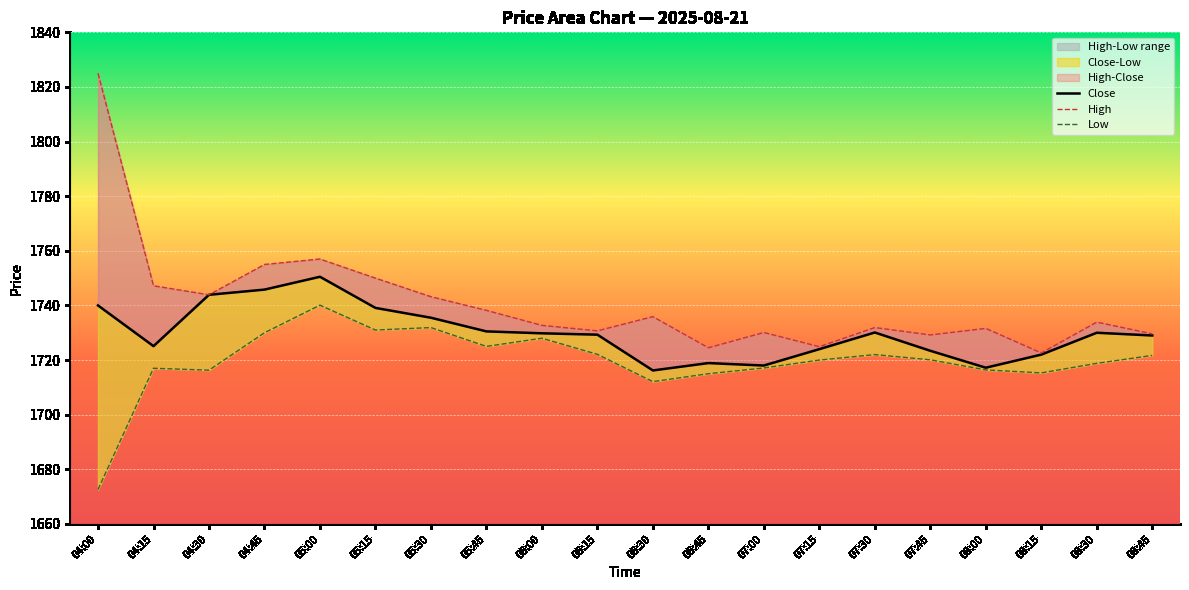

True or false: Close and Low cross at least once.

False